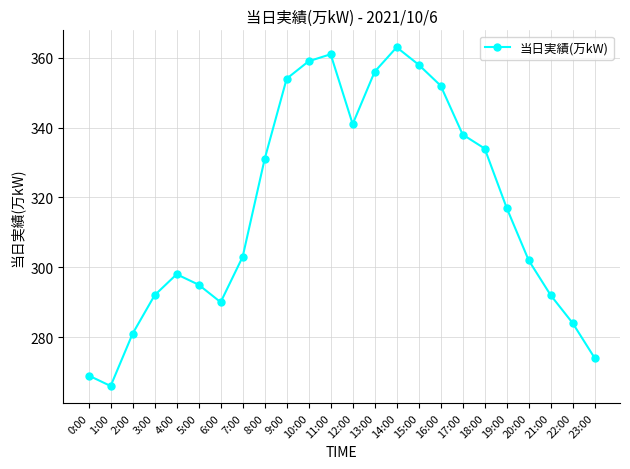

Where is the data nearest to the value 314?

19:00